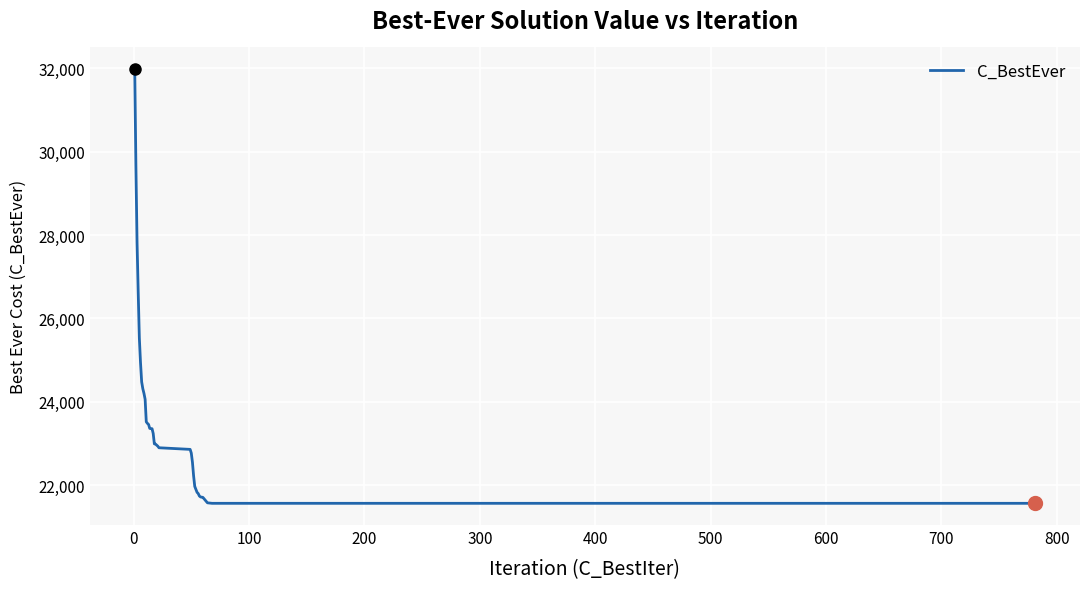

What is the minimum value shown in the chart?

21563